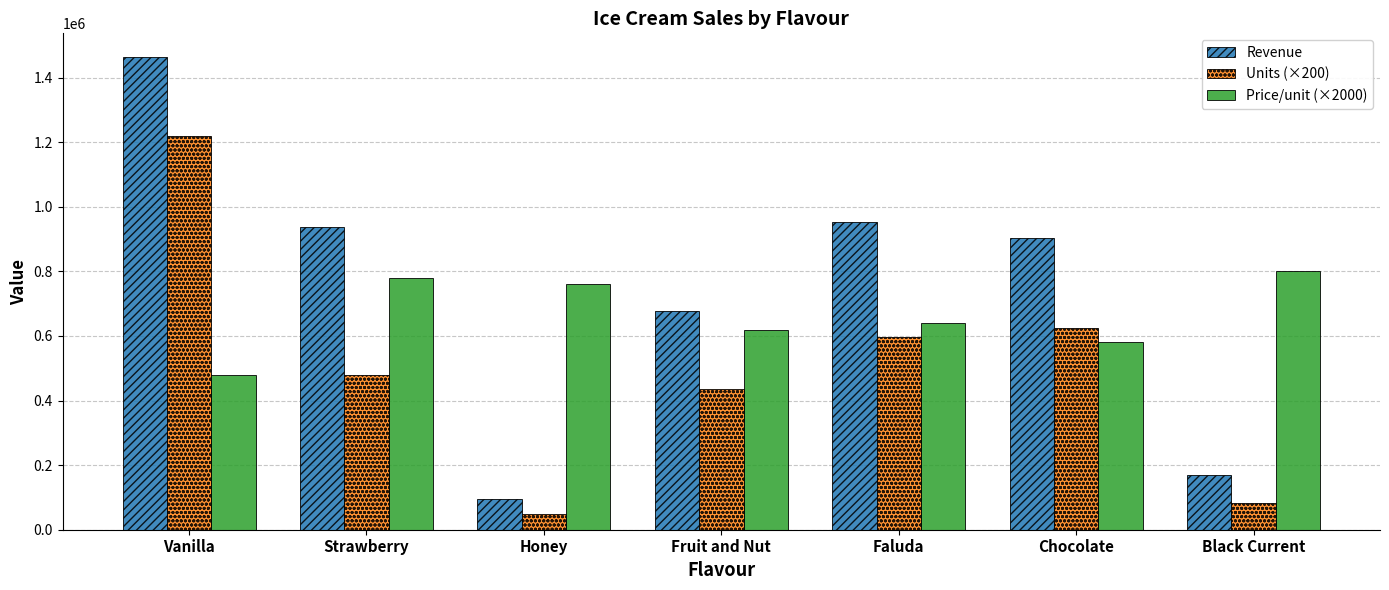

List the series in order of their peak value, highest first.

Revenue, Units (×200), Price/unit (×2000)